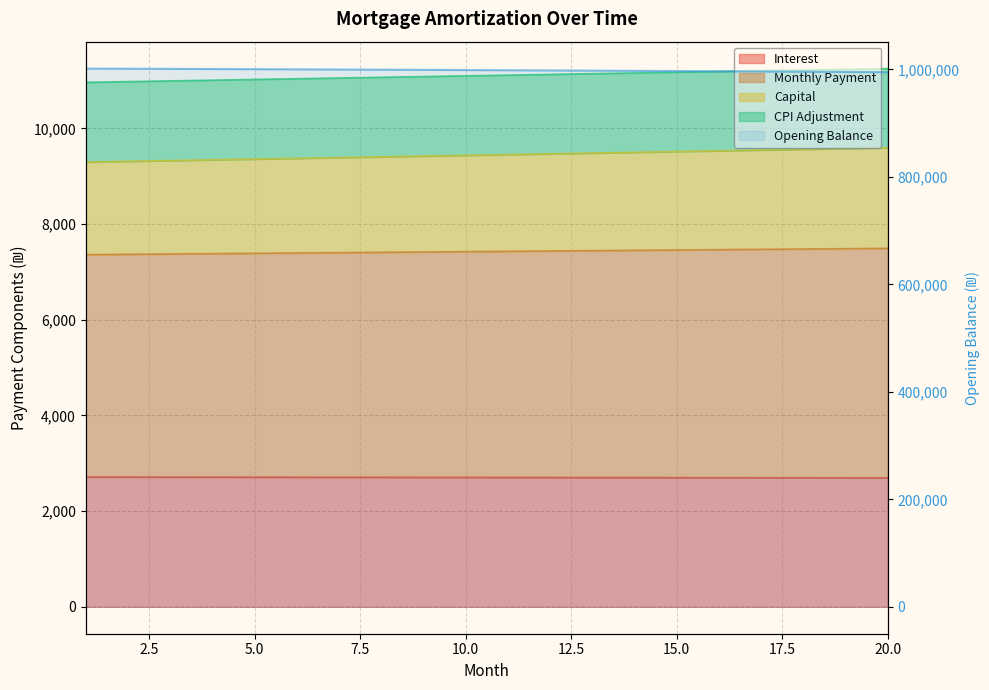

What is the minimum value for interest?

2694.7